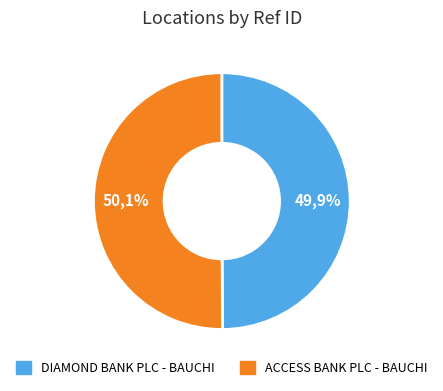

Rank the categories by value from highest to lowest.

ACCESS BANK PLC - BAUCHI, DIAMOND BANK PLC - BAUCHI